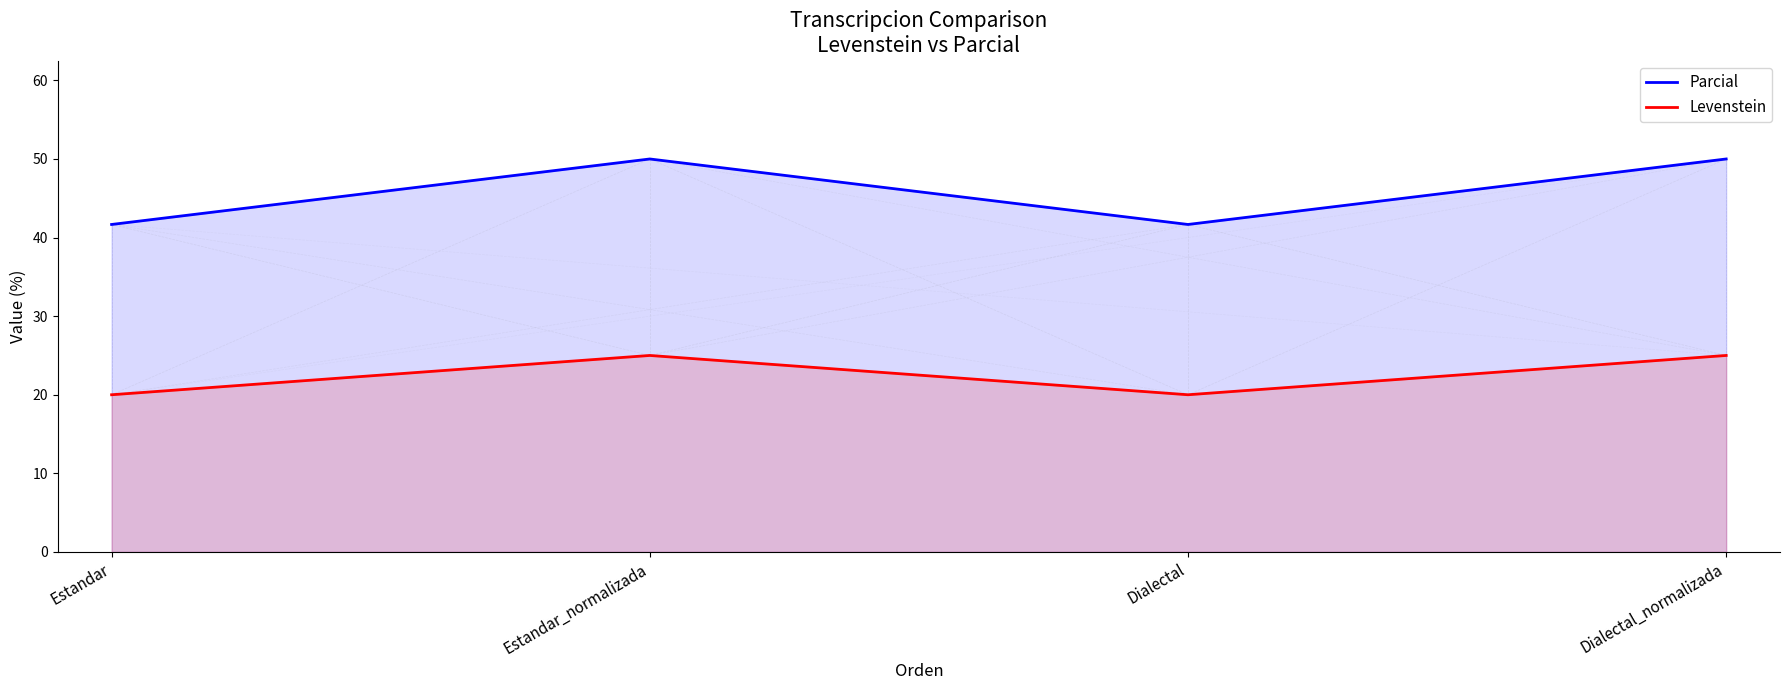

What are all the series names shown in the legend?

Parcial, Levenstein